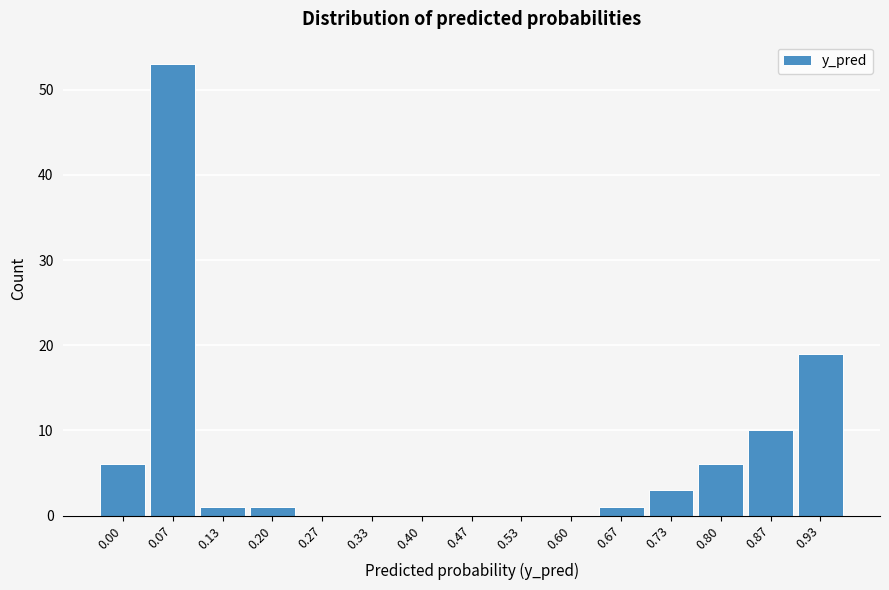

Reading right to left, transcribe all the data shown in this chart.

0.93=19	0.87=10	0.80=6	0.73=3	0.67=1	0.60=0	0.53=0	0.47=0	0.40=0	0.33=0	0.27=0	0.20=1	0.13=1	0.07=53	0.00=6